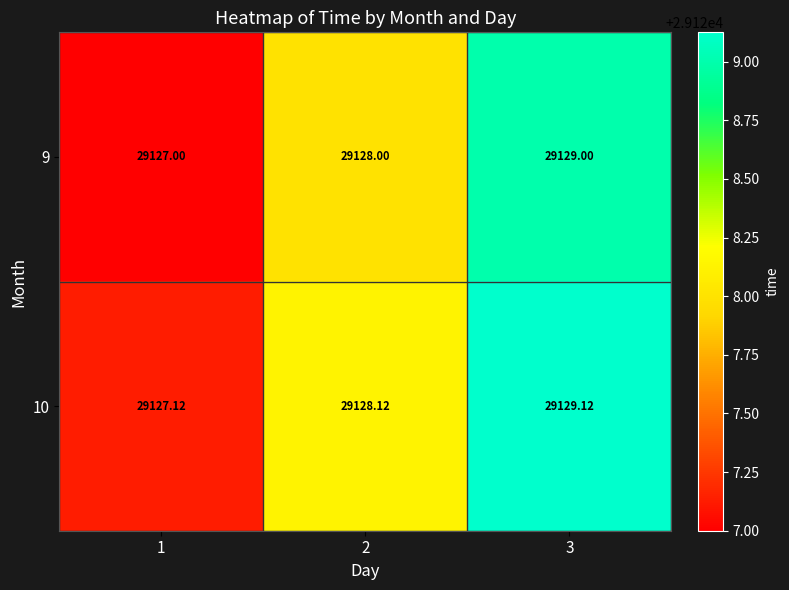

Is the value of 9 at 2 greater than the value of 10 at 1?

Yes